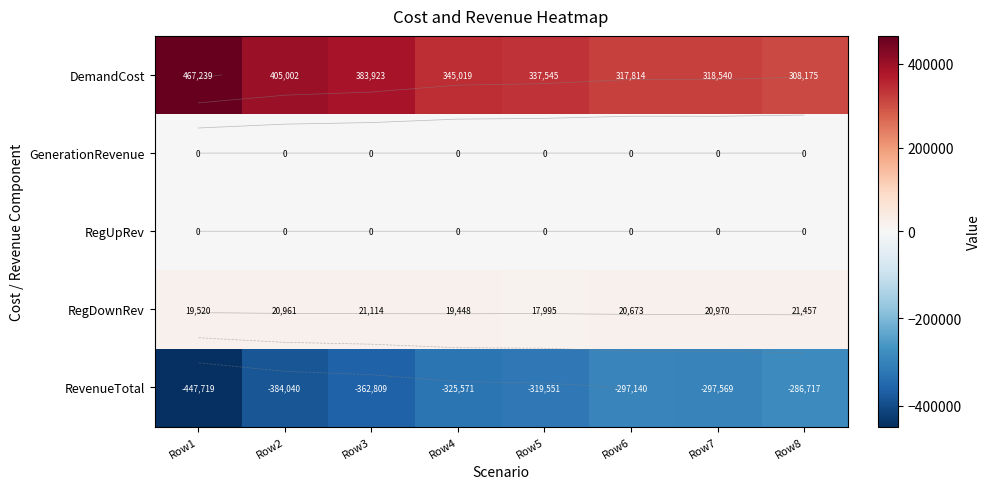

What is the difference between the maximum and minimum values in the DemandCost series?

159064.4